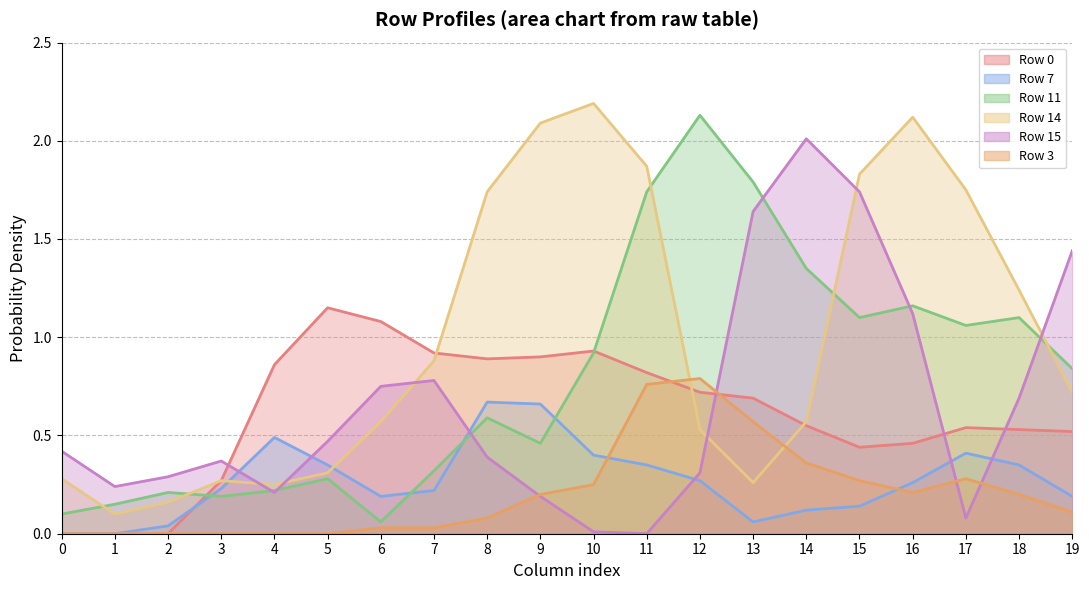

Count the number of data series in this chart.

6